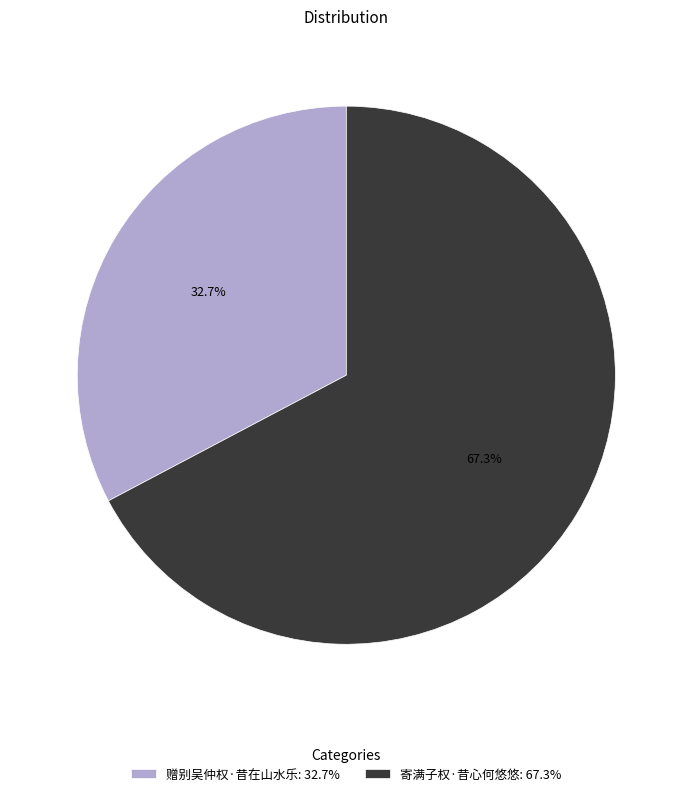

To the nearest percent, what portion does 寄满子权·昔心何悠悠 represent?

67%